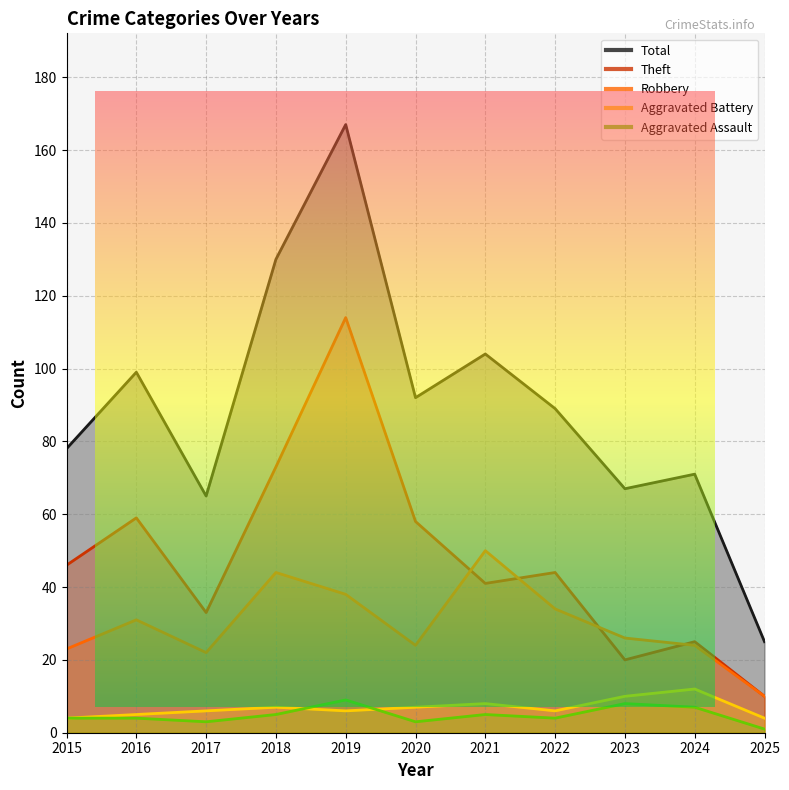

Reading left to right, list all the values displayed in this chart.

Aggravated Assault: 2015=4	2016=4	2017=3	2018=5	2019=9	2020=3	2021=5	2022=4	2023=8	2024=7	2025=1
Aggravated Battery: 2015=4	2016=5	2017=6	2018=7	2019=6	2020=7	2021=8	2022=6	2023=10	2024=12	2025=4
Robbery: 2015=23	2016=31	2017=22	2018=44	2019=38	2020=24	2021=50	2022=34	2023=26	2024=24	2025=10
Theft: 2015=46	2016=59	2017=33	2018=73	2019=114	2020=58	2021=41	2022=44	2023=20	2024=25	2025=10
Total: 2015=78	2016=99	2017=65	2018=130	2019=167	2020=92	2021=104	2022=89	2023=67	2024=71	2025=25